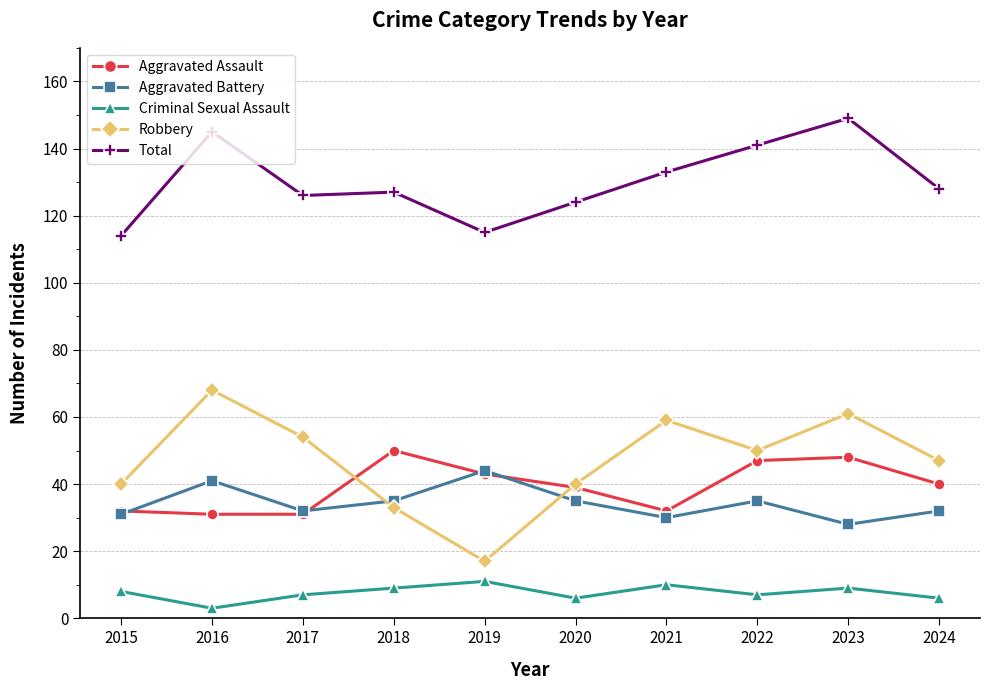

The Aggravated Assault series shows 13 at 2019. True or false?

False